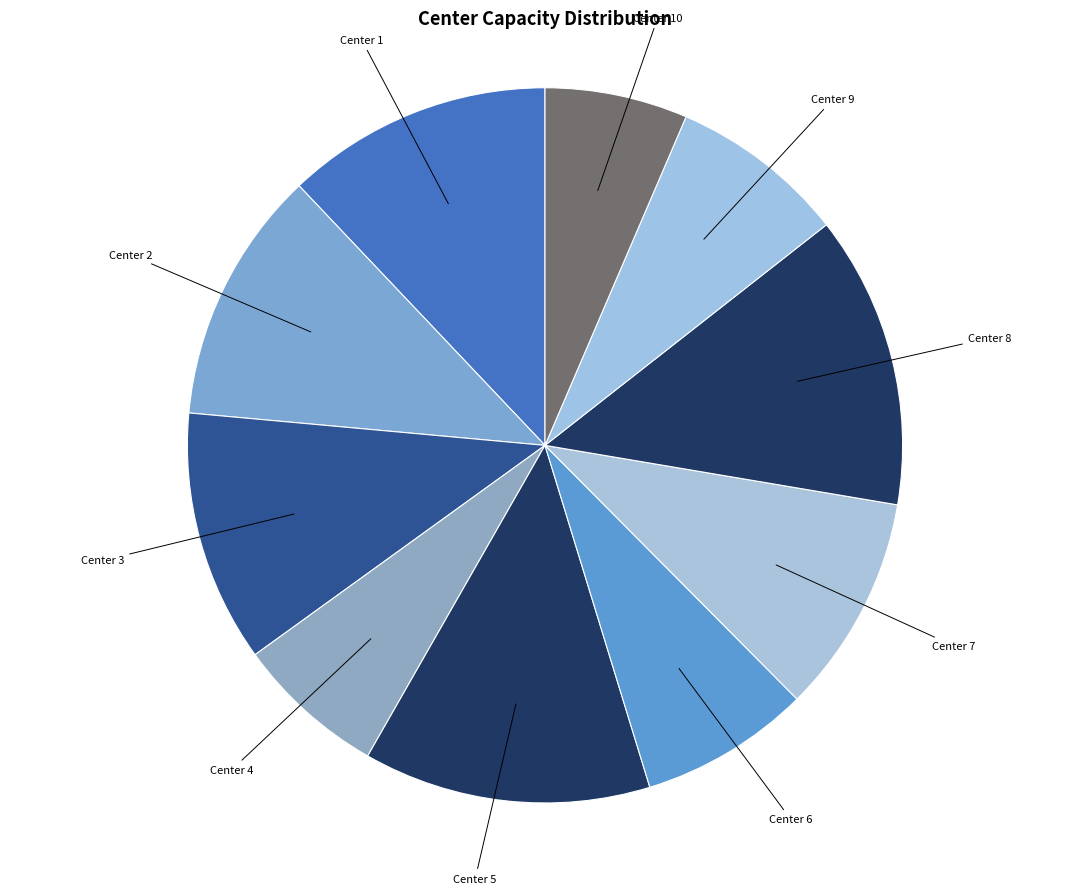

Do Center 4 and Center 8 together represent more than half of the pie?

No